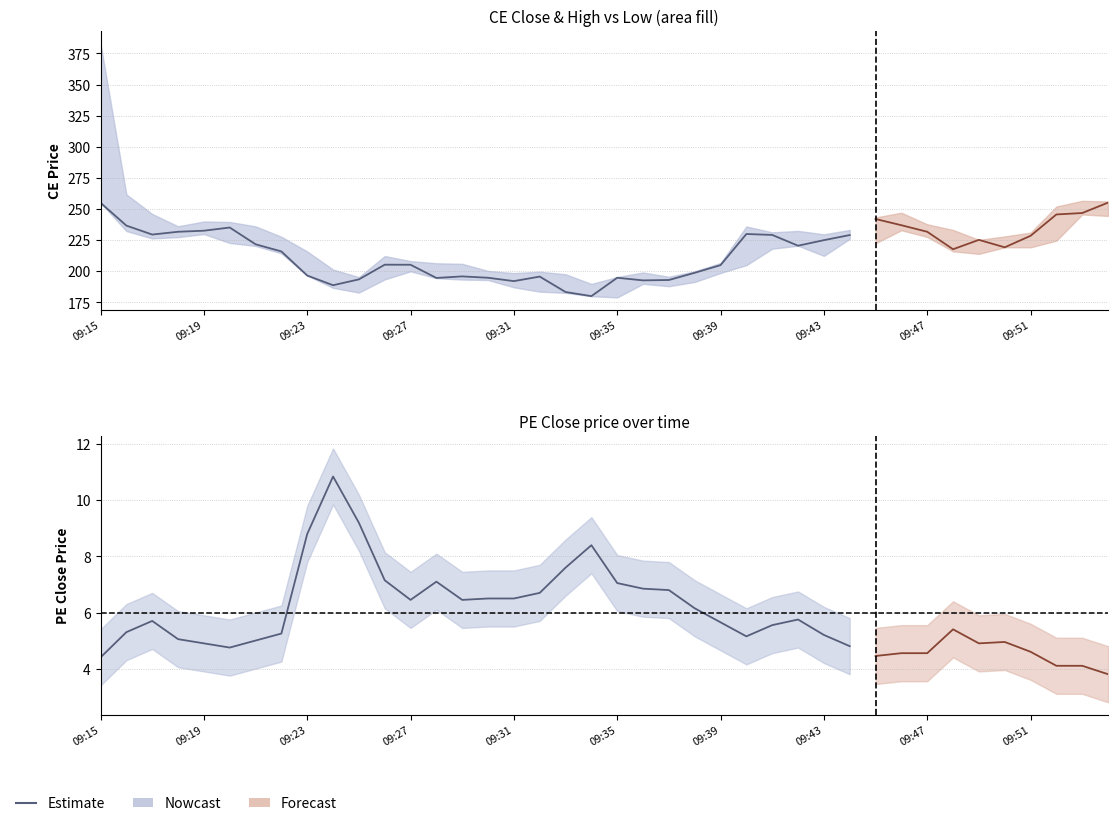

What is the change in value from 09:23 to 13?

+1.4